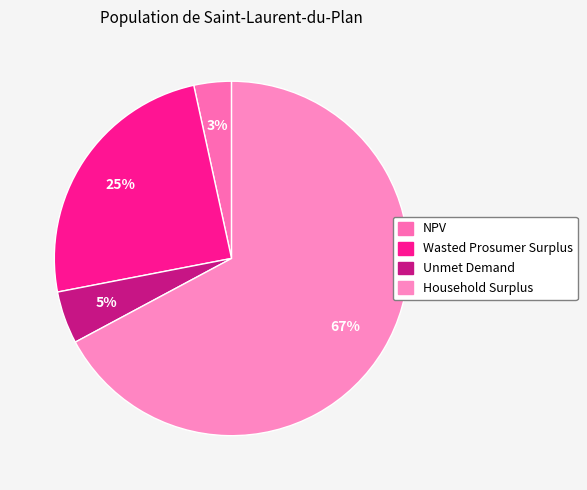

To the nearest percent, what is the difference between the largest and smallest slice percentages?

64%